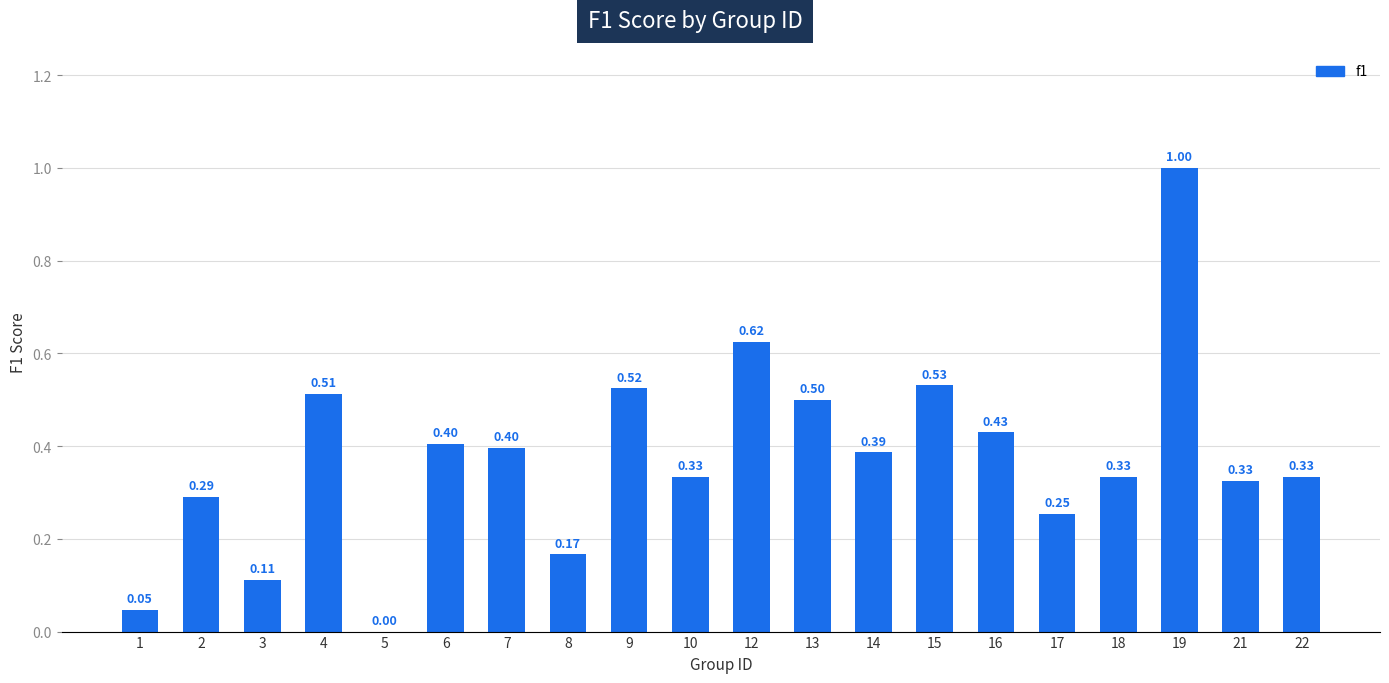

What is the sum of all values?

7.5